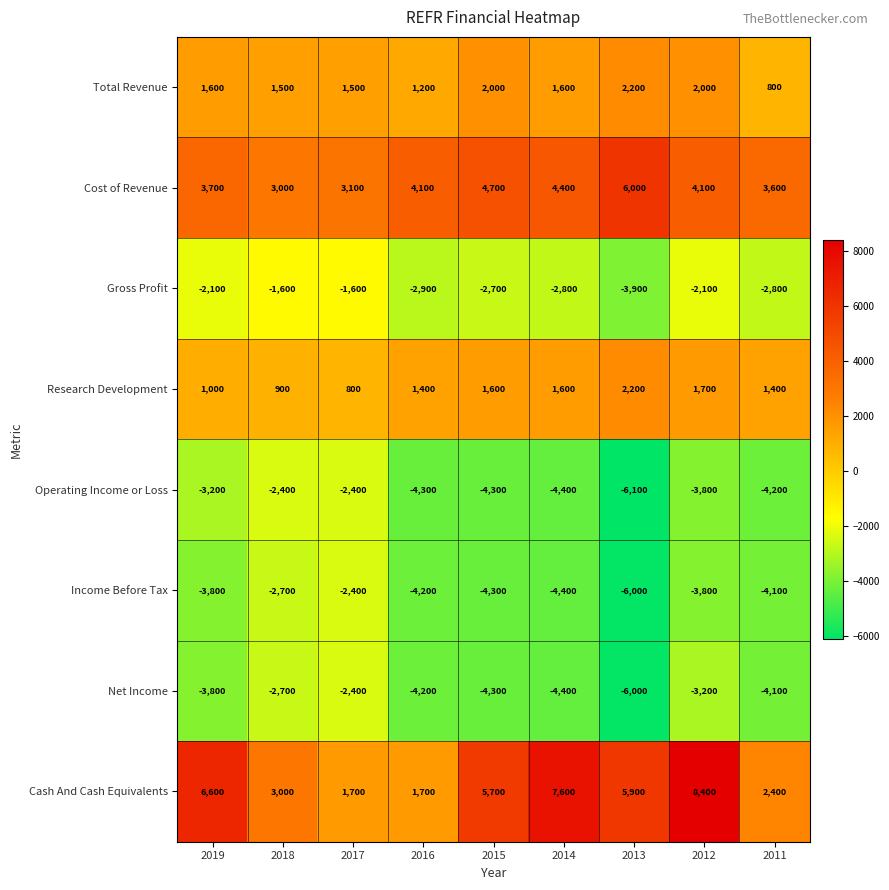

The value of Gross Profit at 2012 is -2100. True or false?

True